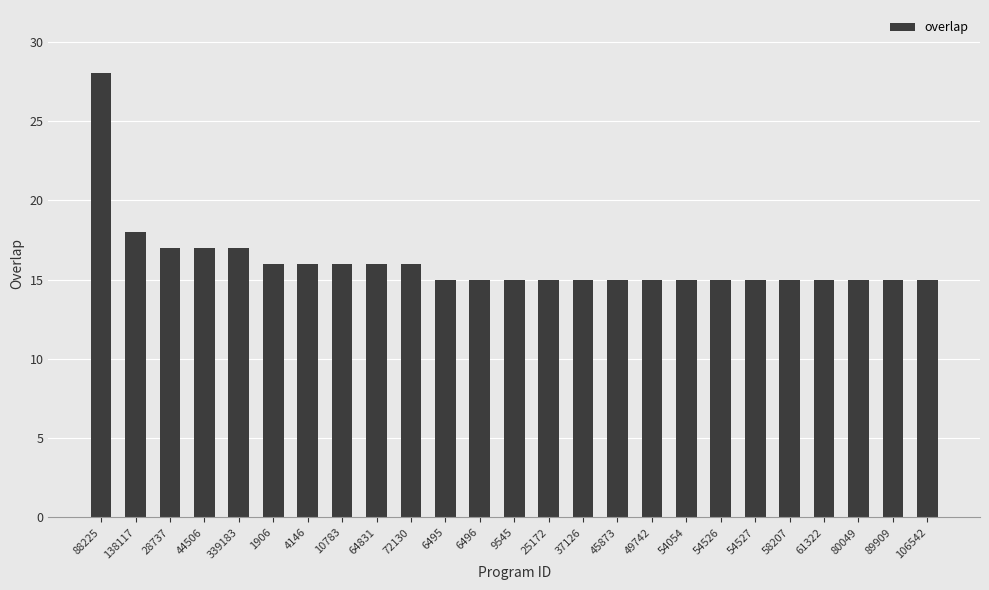

What is the ratio of the value at 6495 to the value at 45873?

1.0